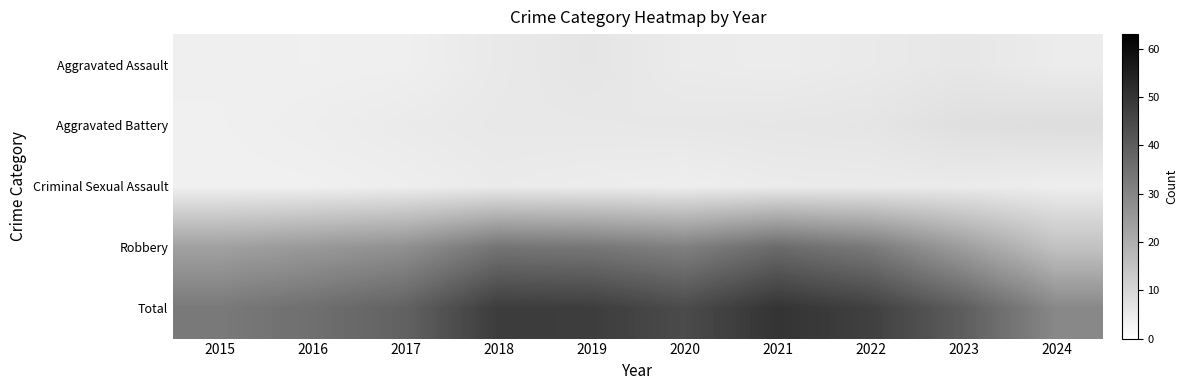

What is the total value across all series at 2019?

98.6